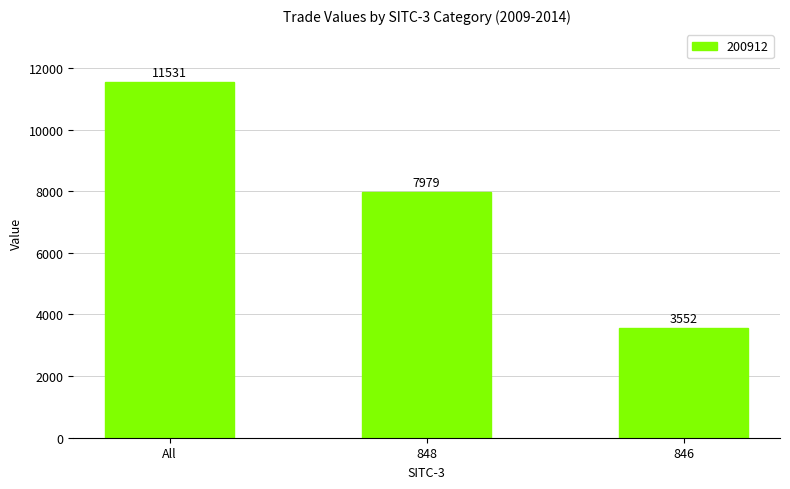

Between All and 848, which is larger?

All